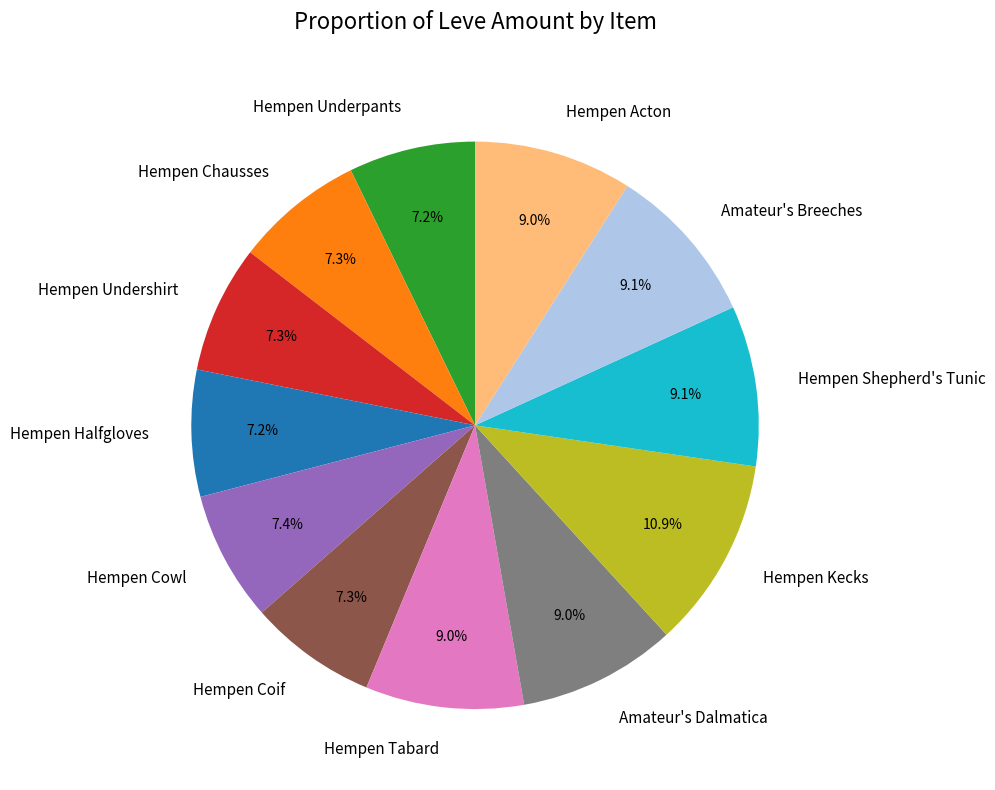

The Amateur's Dalmatica slice represents 9% of the pie. True or false?

True